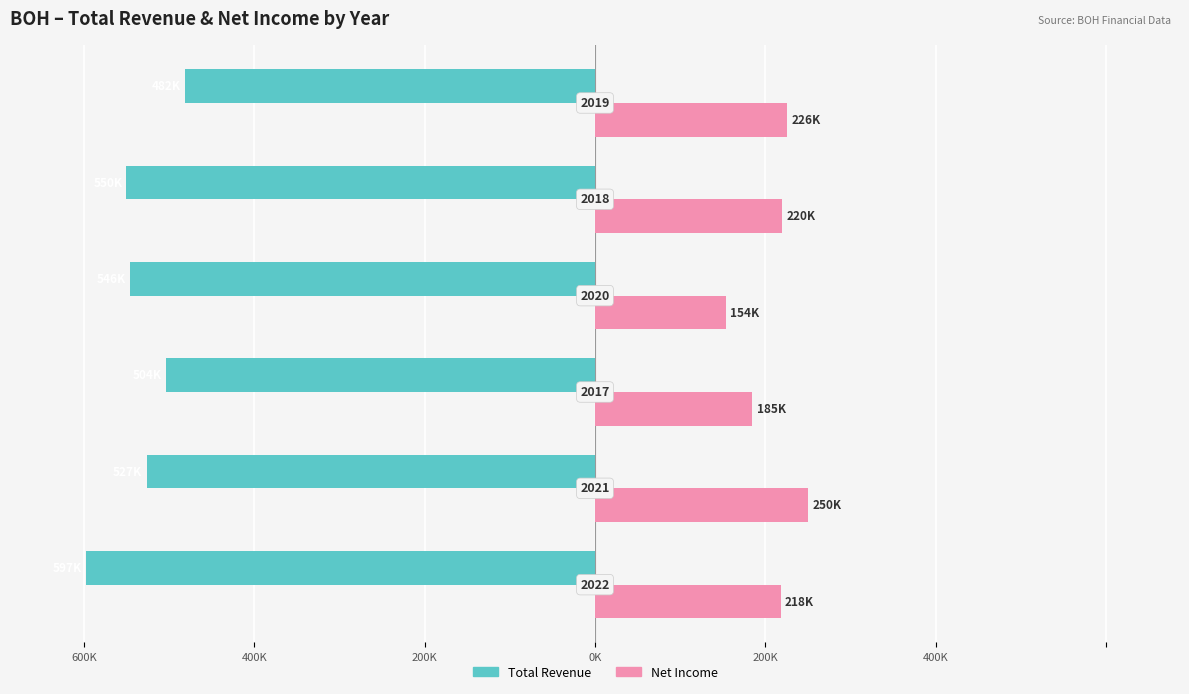

What are all the series names shown in the legend?

Total Revenue, Net Income